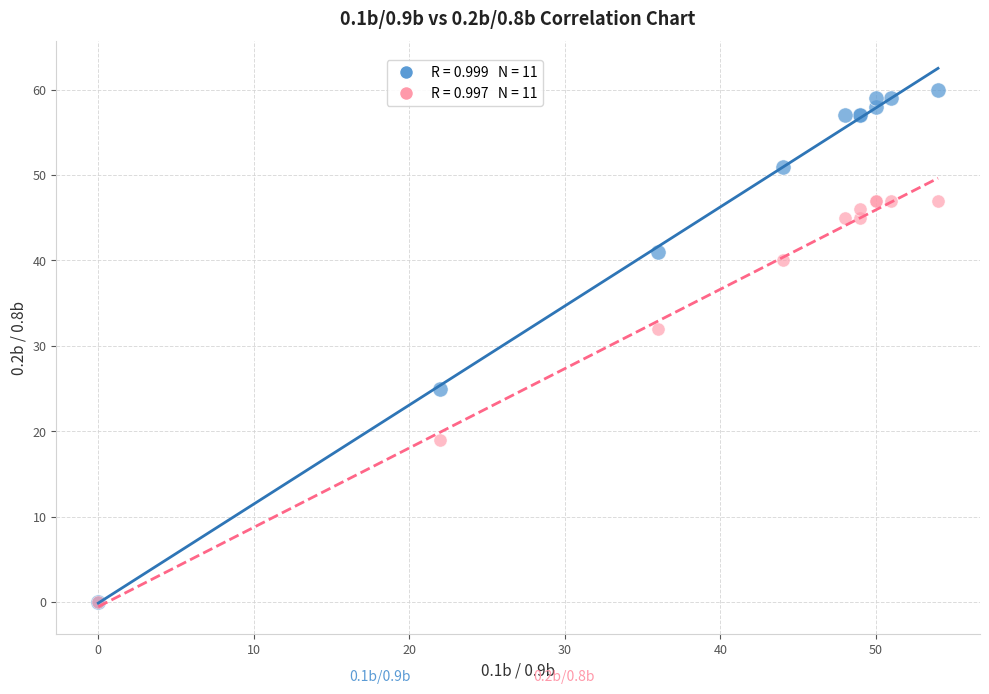

Across all series, what Y value is closest to 30?

32